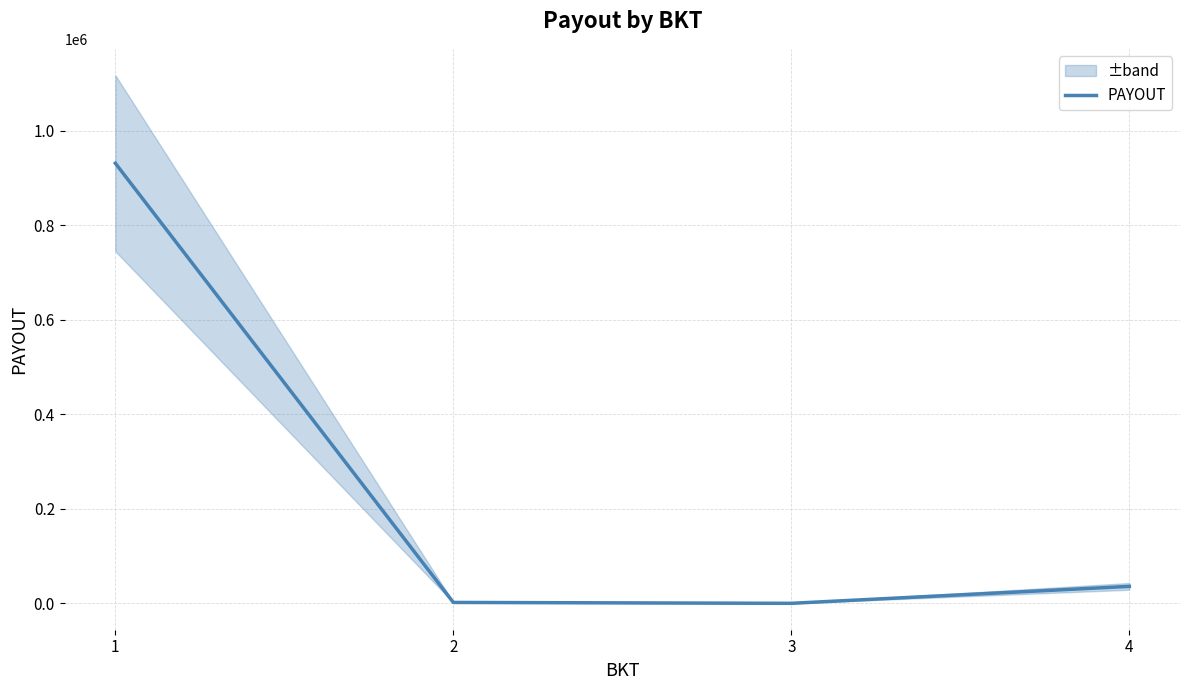

At which category does the chart reach its minimum across all series?

3